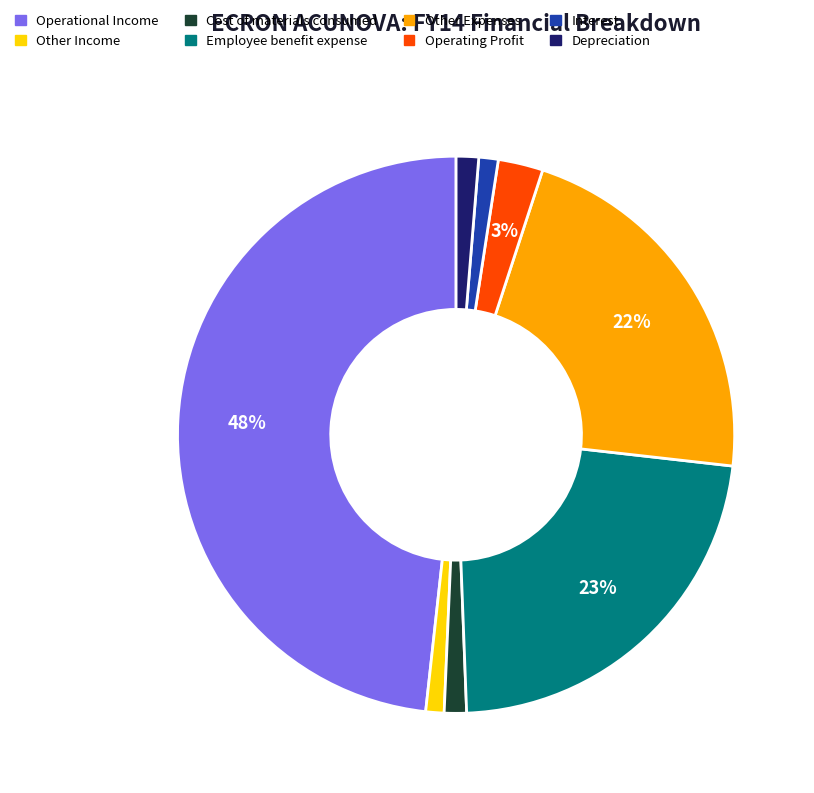

How many segments does this pie chart have?

8